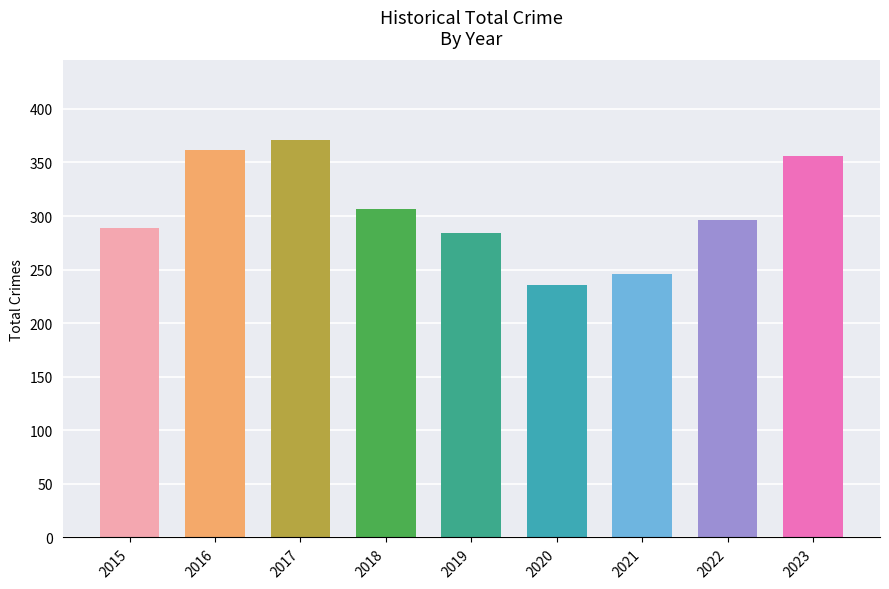

How many bars are there in total?

9